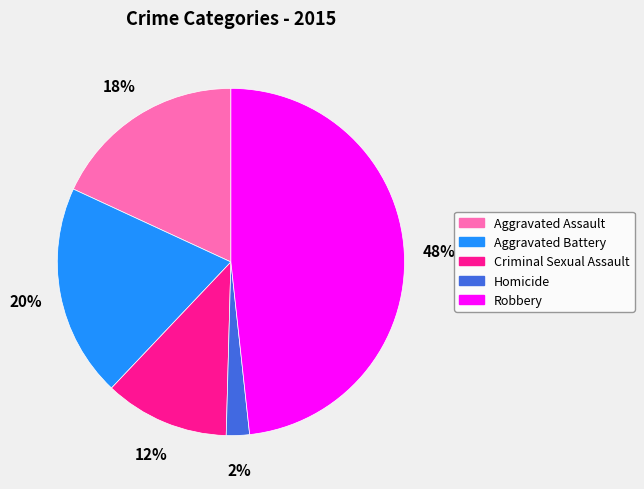

Is there any slice that represents more than half of the pie?

No